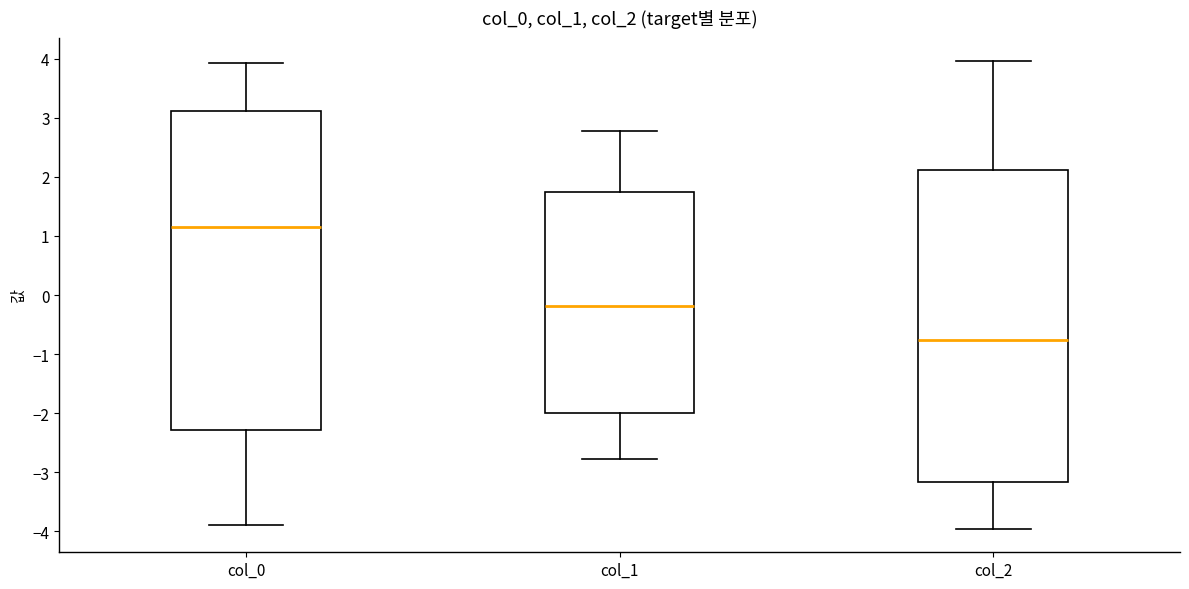

Where does the lower whisker of the box for col_1 end on the y-axis? The values are not printed on the chart, so give them approximately, as read against the axis.

-2.8